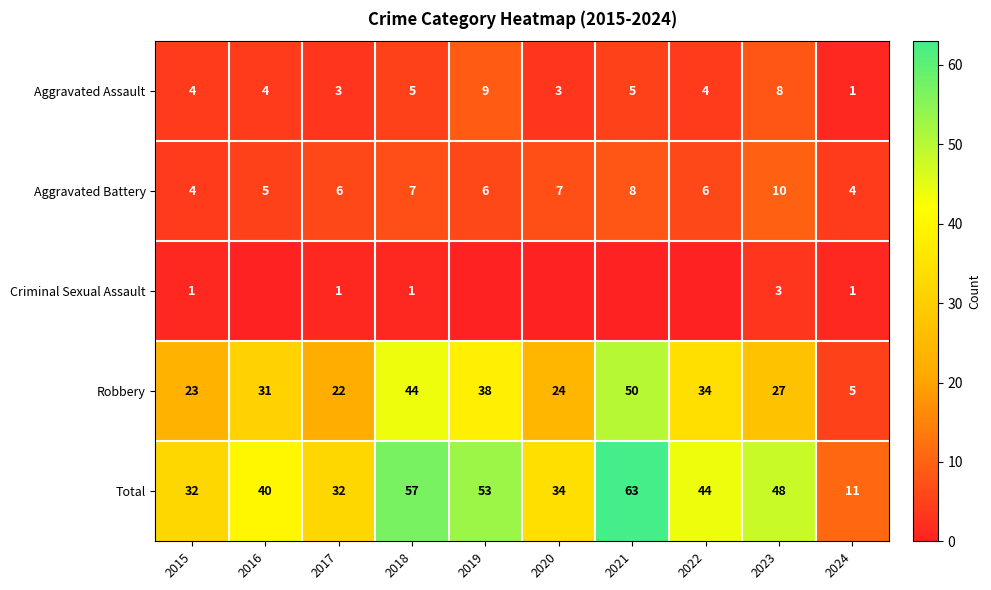

True or false: Robbery has a value of 34 at 2022.

True